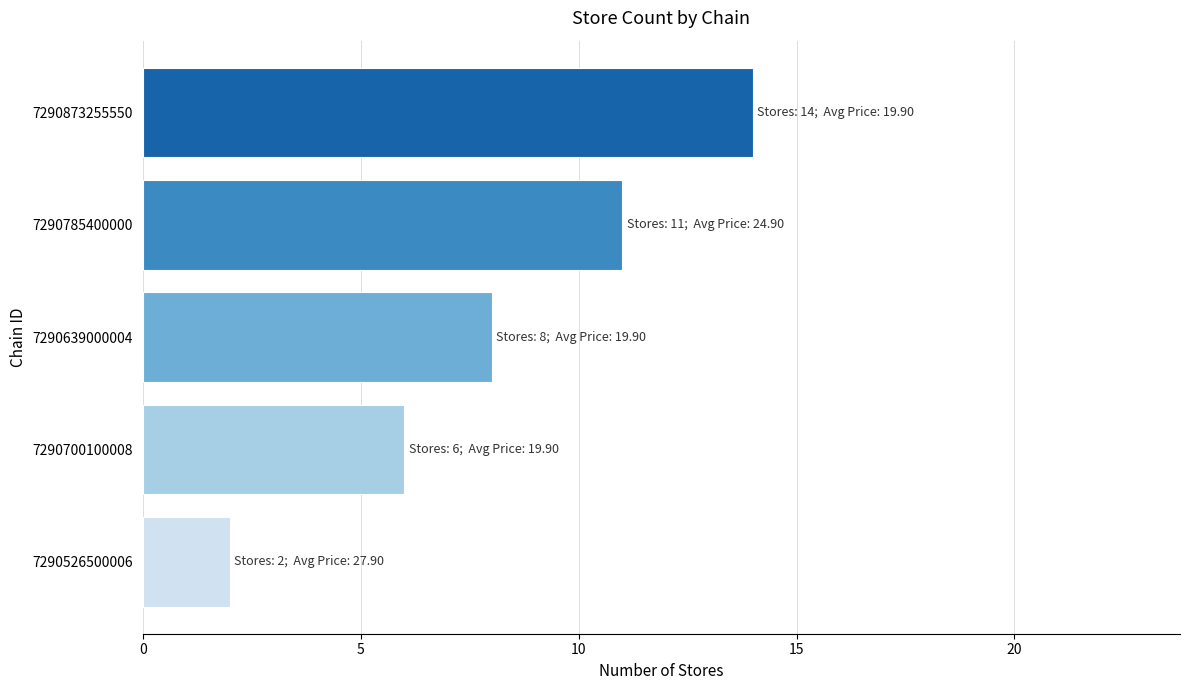

True or false: the data shows 3 at 7290700100008.

False